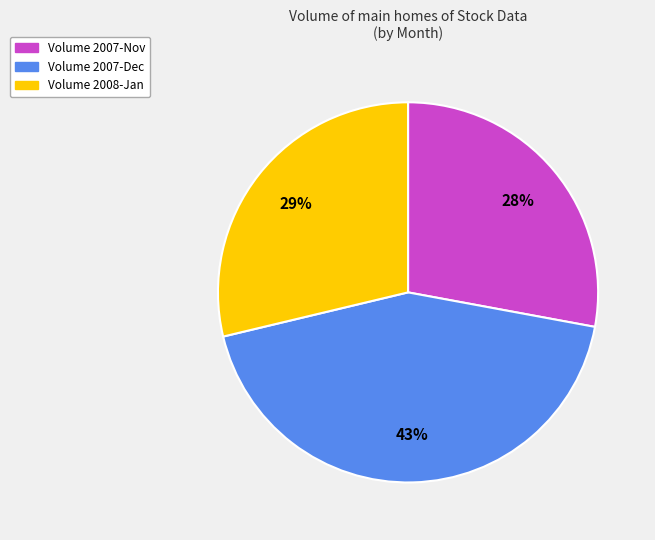

To the nearest percent, what is the difference between the largest and smallest slice percentages?

15%